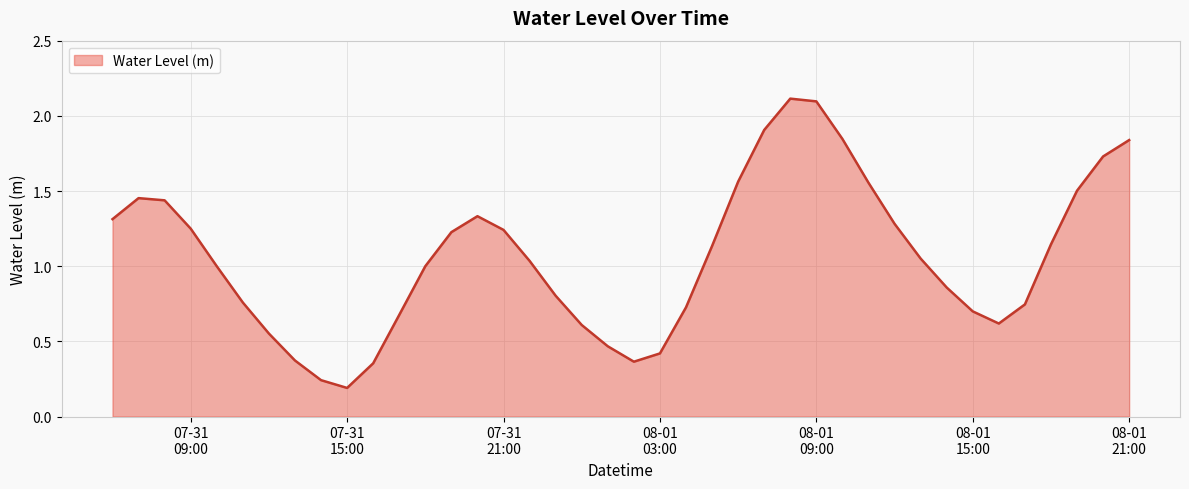

What is the greatest value displayed?

2.1